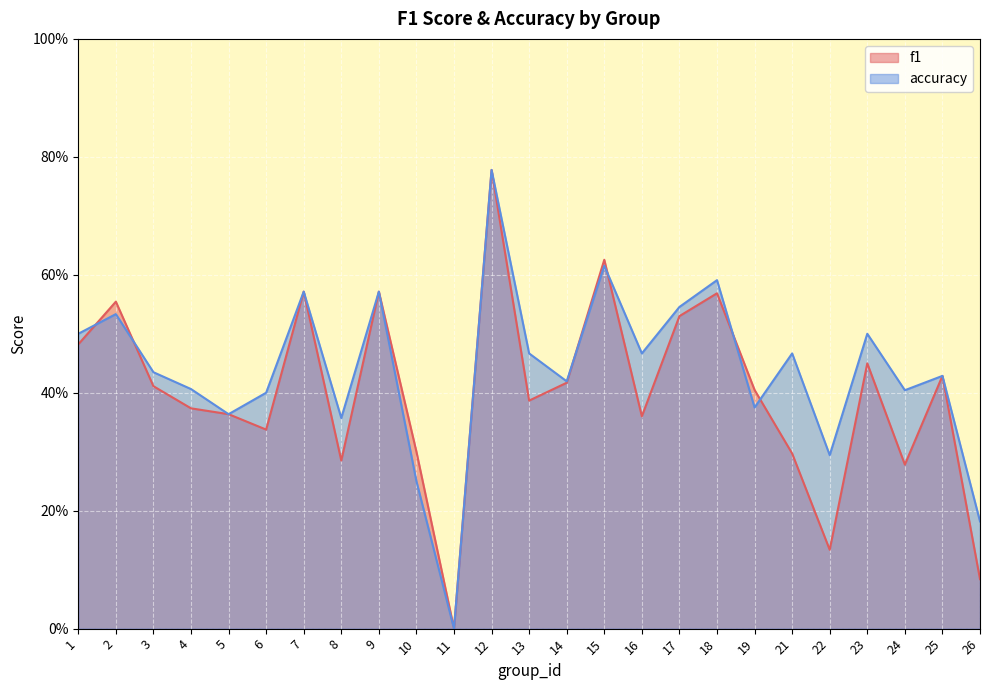

How many intersections are there between accuracy and f1?

6